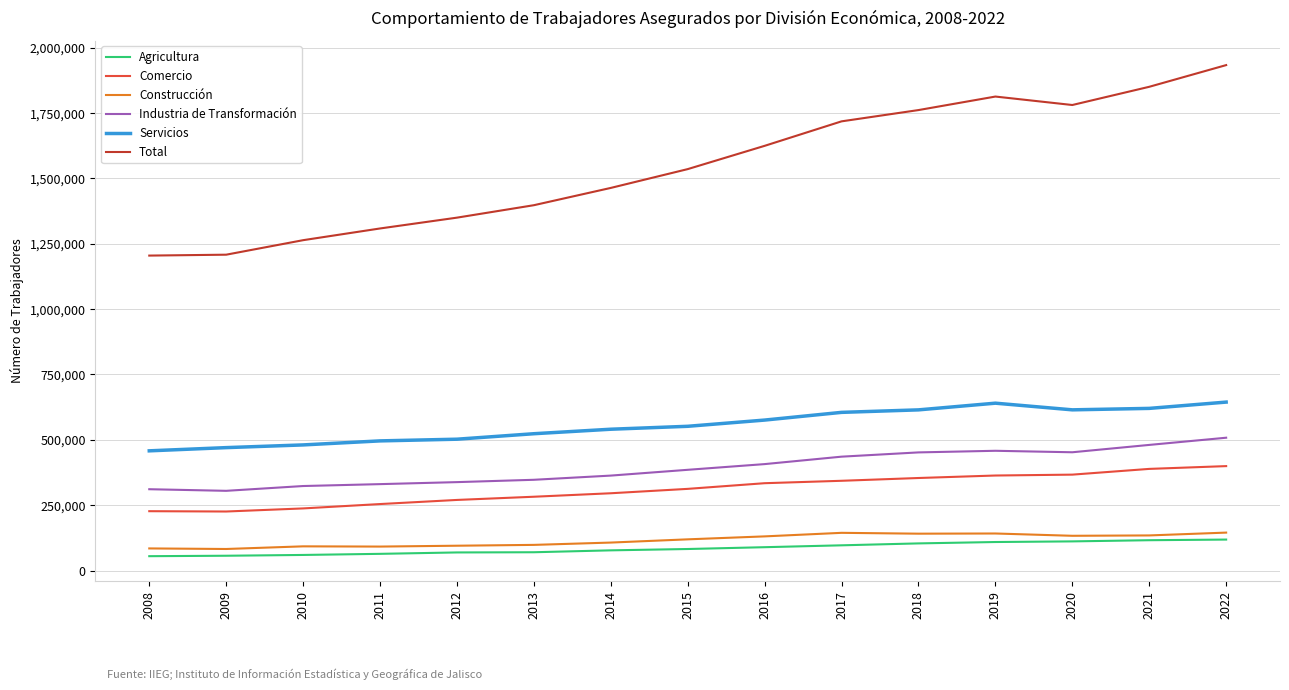

Is the value of Agricultura at 2018 greater than the value of Servicios at 2010?

No